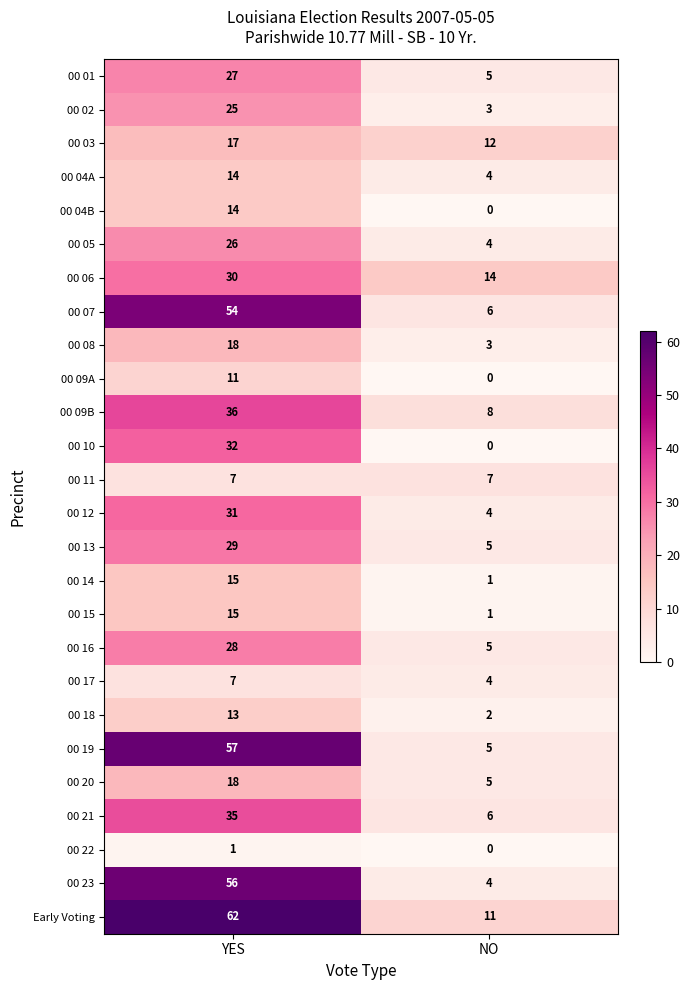

The value of 00 22 at NO is -1. True or false?

False